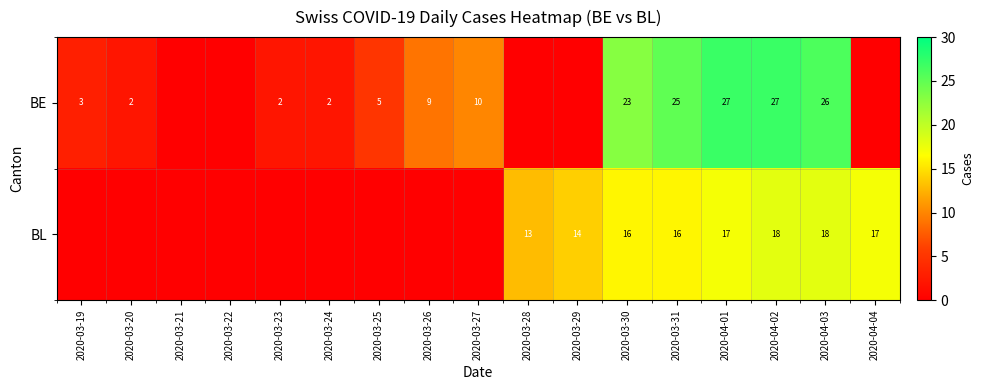

The value of BE at 2020-04-03 is 40. True or false?

False